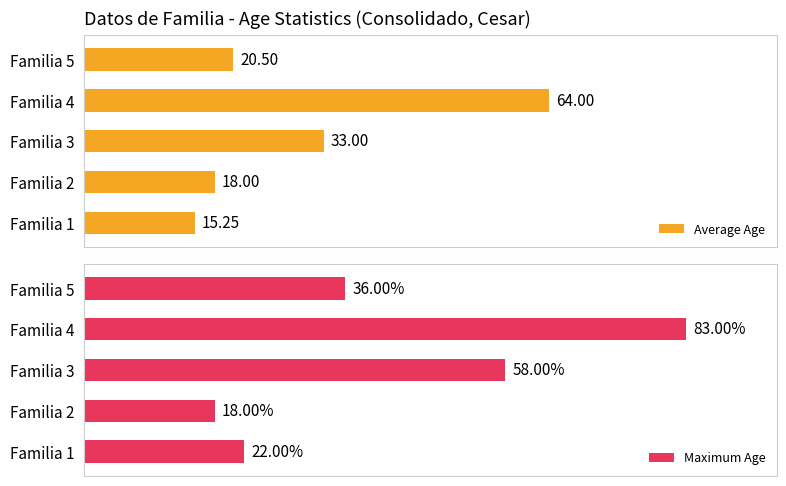

True or false: Maximum Age has a value of 22.0 at Familia 1.

True